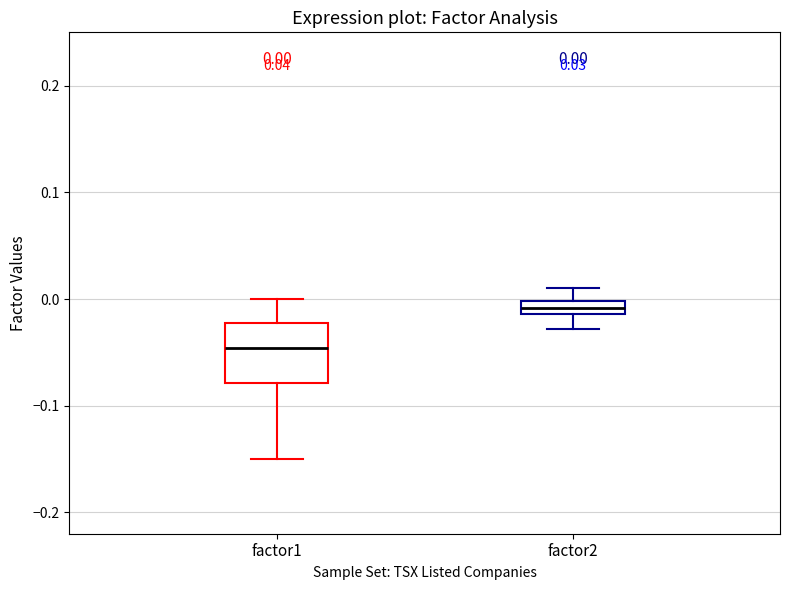

Which box's median line is the lowest?

factor1